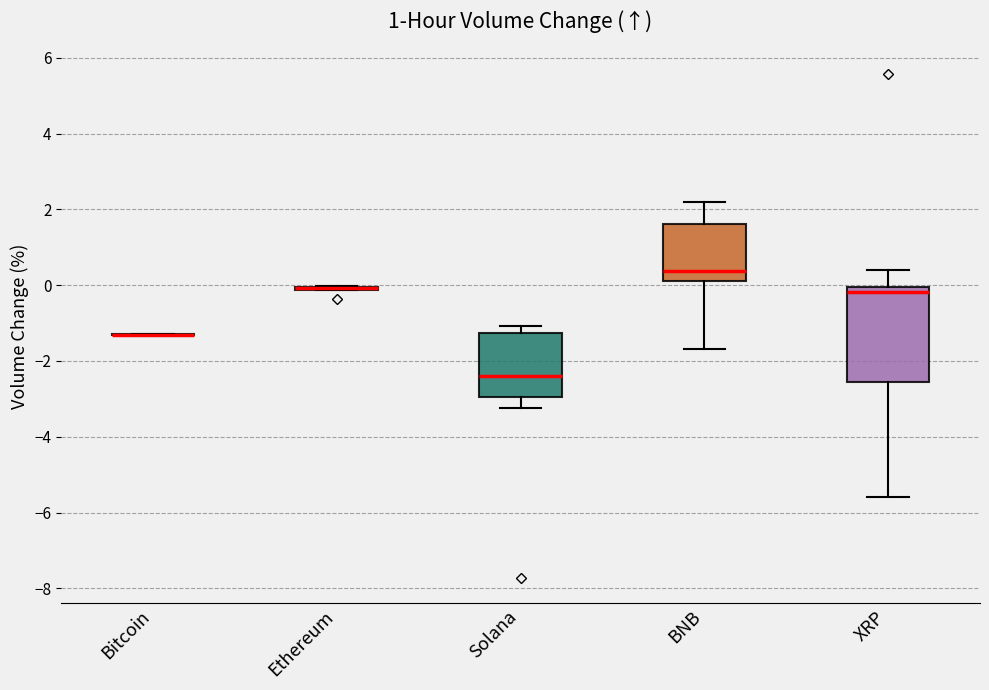

Which box is the tallest, from its lower edge to its upper edge?

XRP